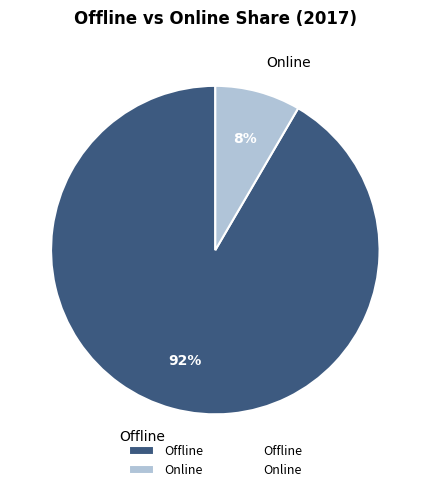

What is the smallest slice in the pie chart?

Online